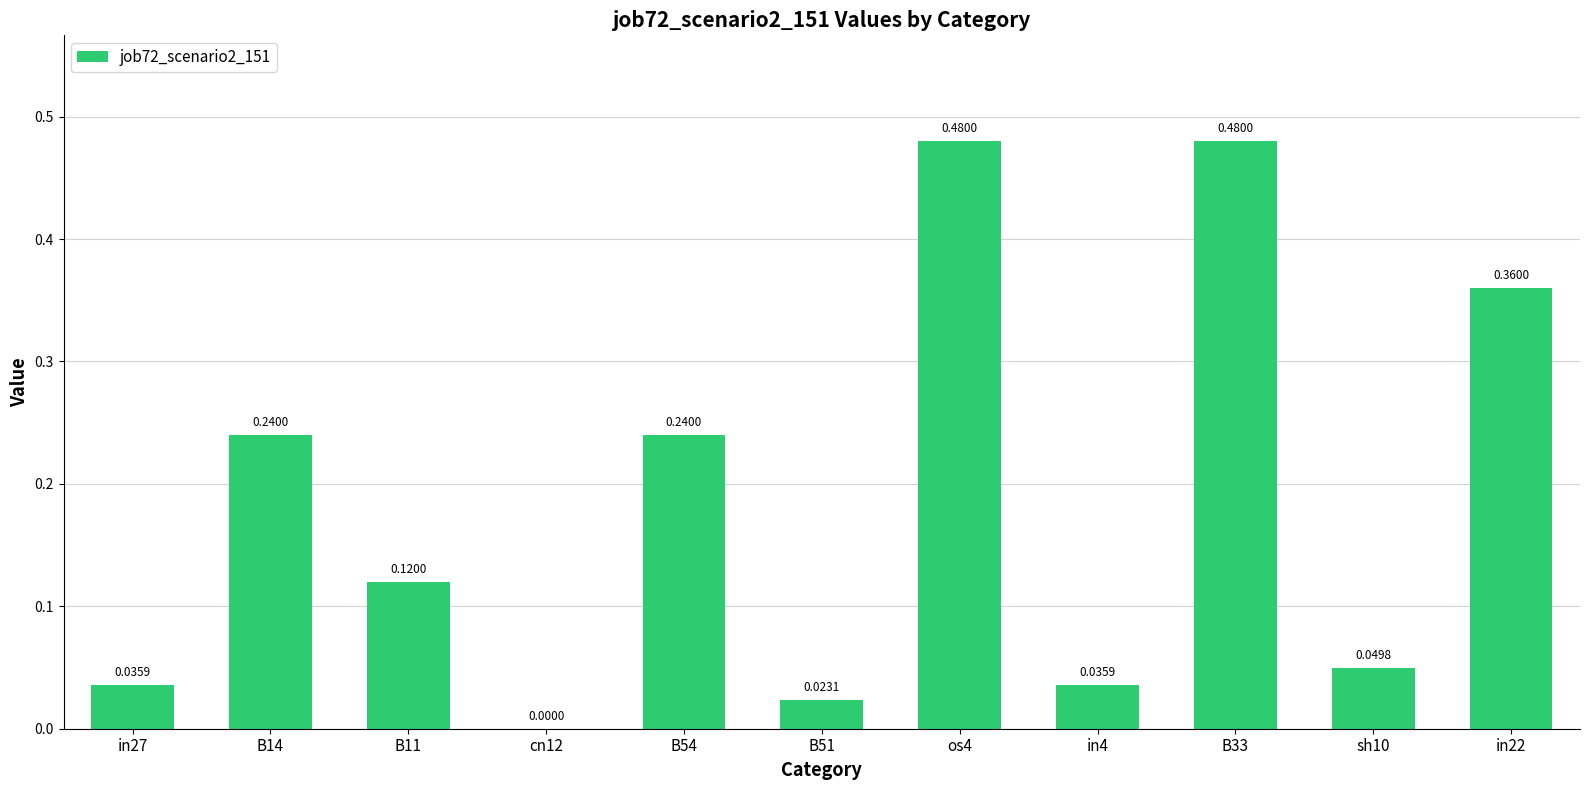

What is the sum of the values at B33 and B11?

0.6